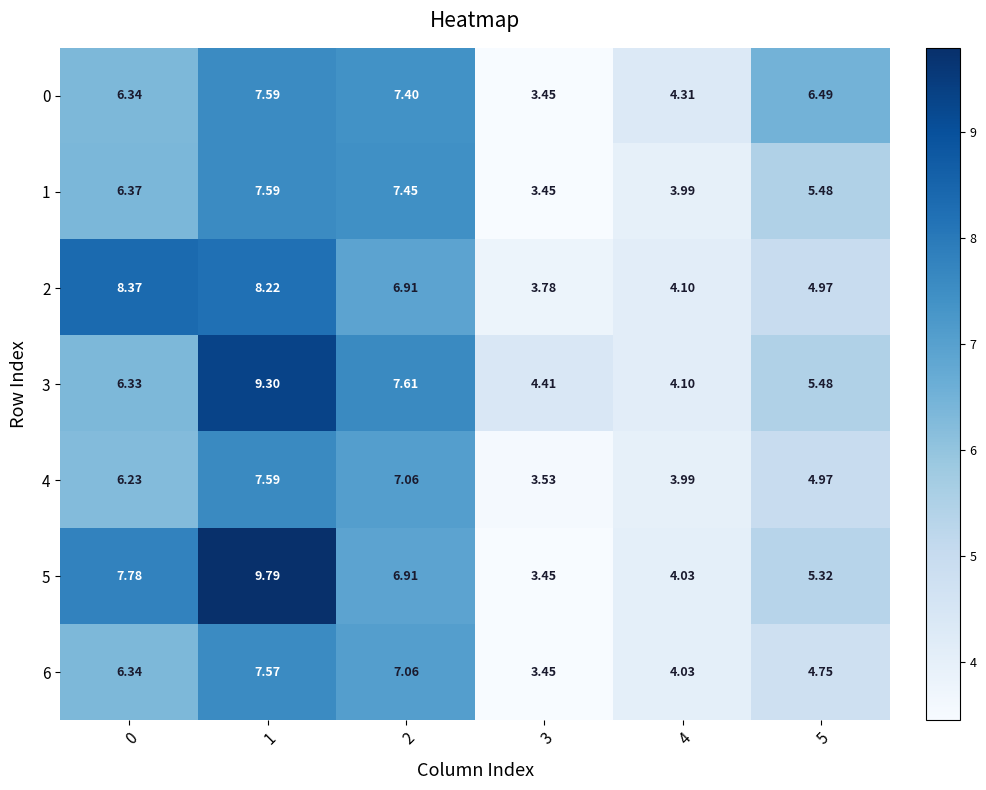

Is the value of 1 at 2 greater than the value of 6 at 5?

Yes